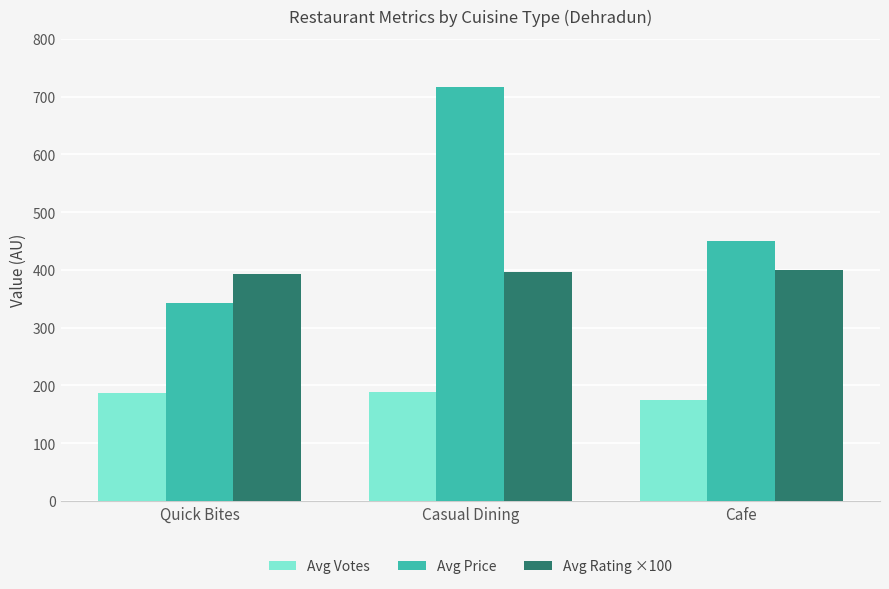

List the series in order of their peak value, lowest first.

Avg Votes, Avg Rating ×100, Avg Price